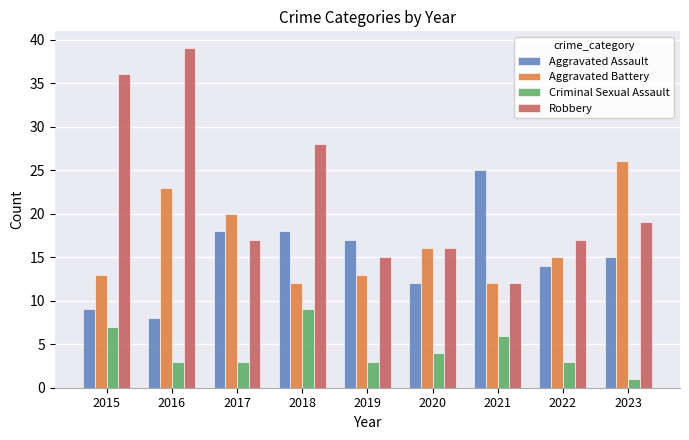

True or false: Robbery has a value of 17 at 2022.

True